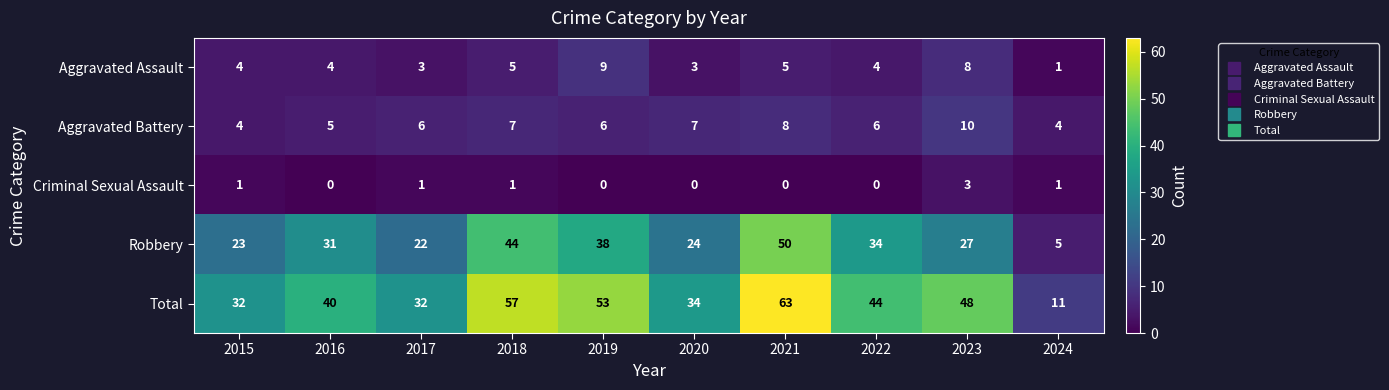

At which category does the chart reach its peak across all series?

2021